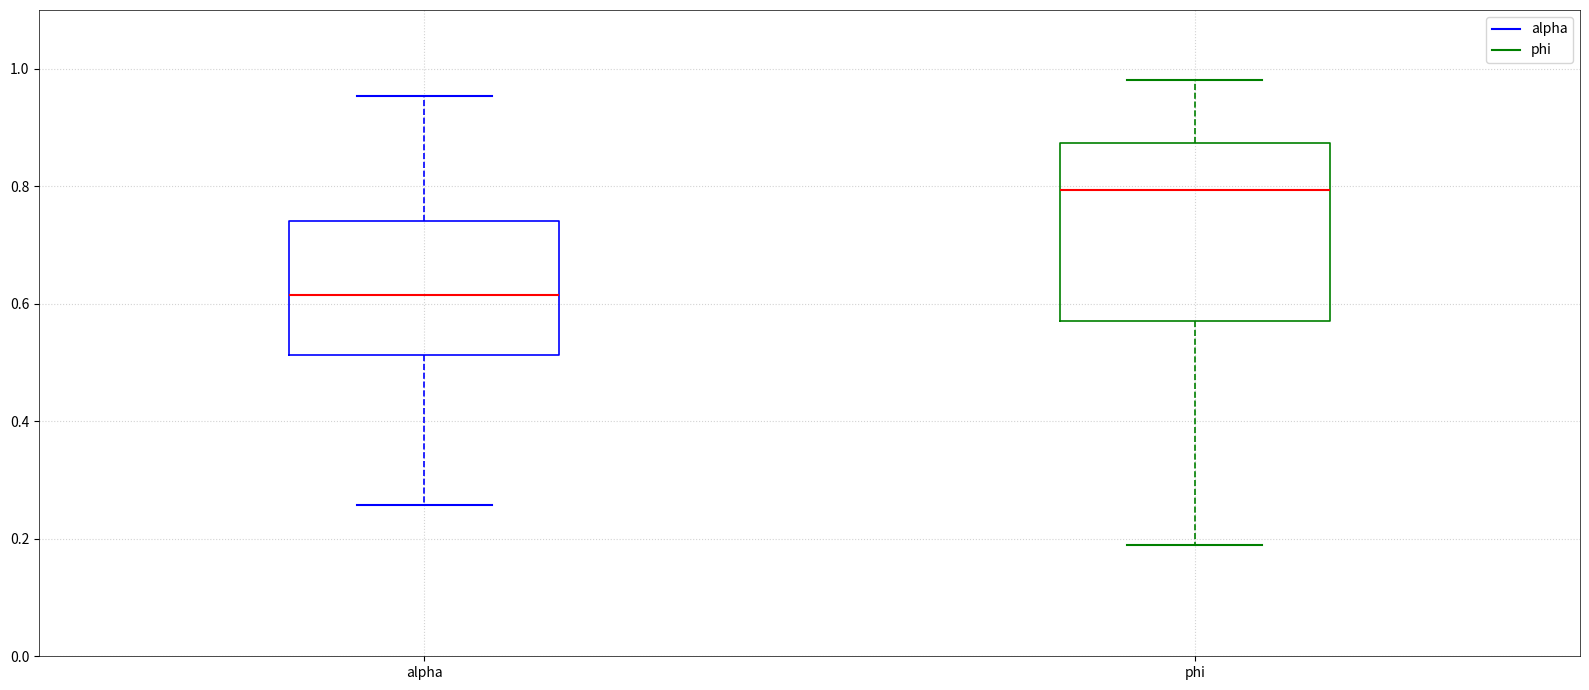

Which box's median line is the lowest?

alpha